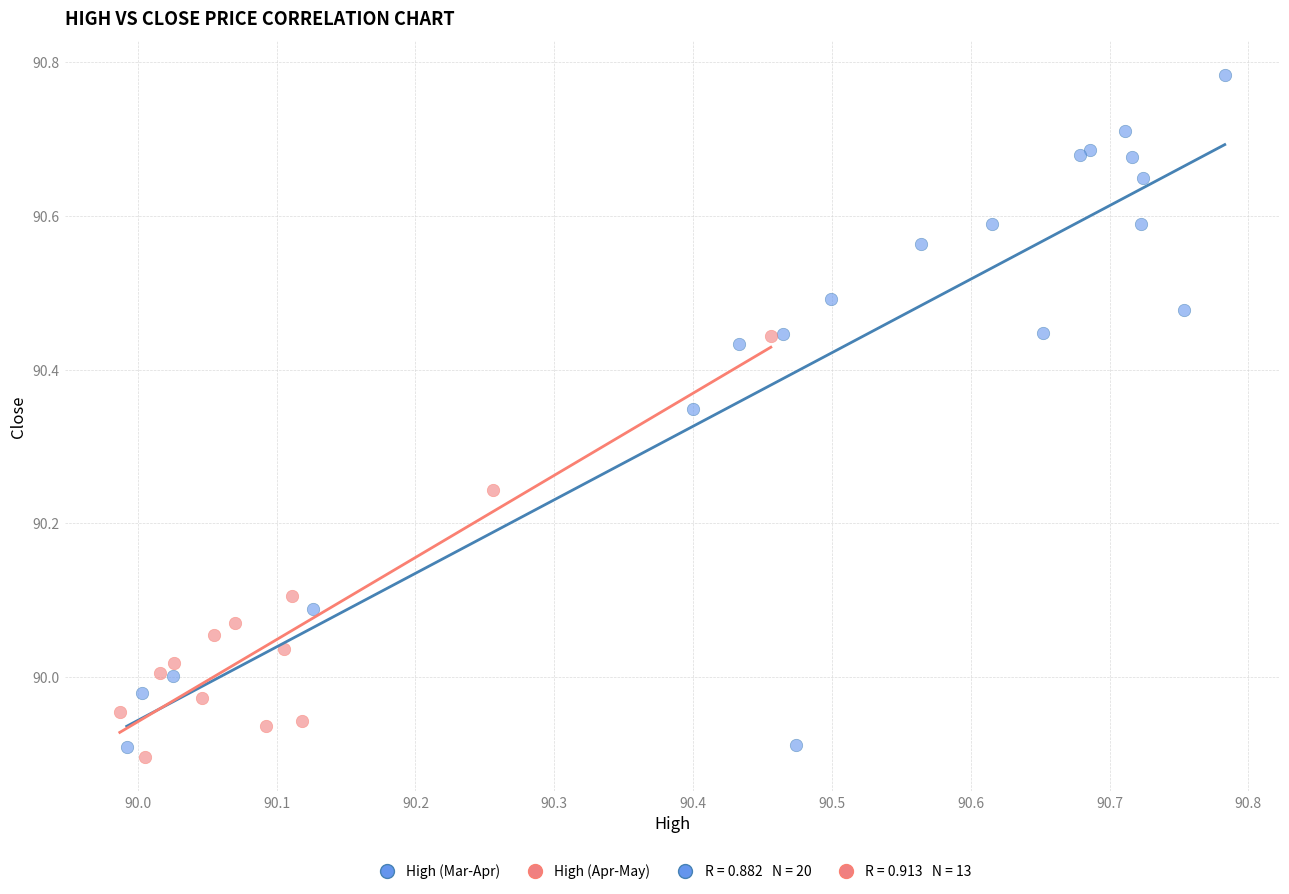

Which series has the widest spread of Y values?

High (Mar-Apr)